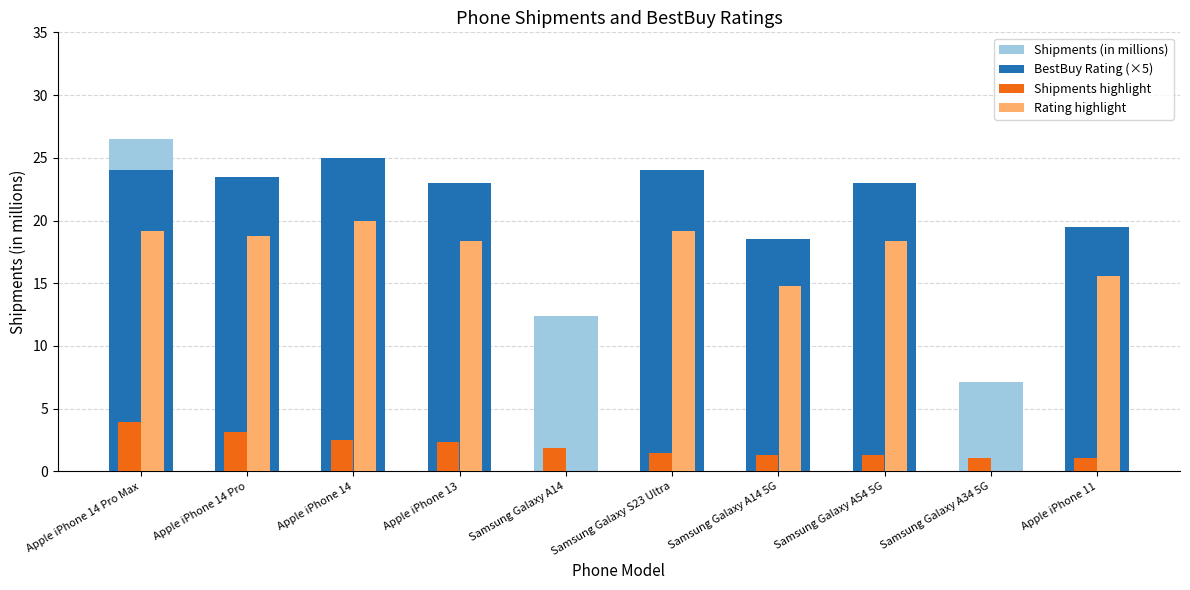

How many data points does each series have?

10